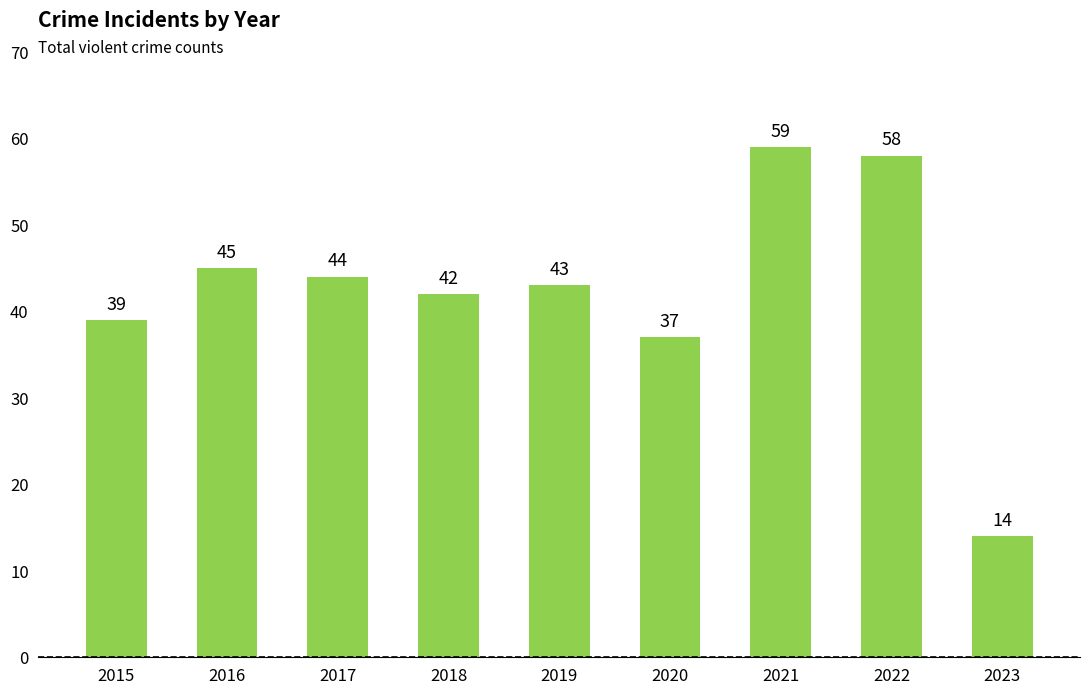

Rank the categories by value from highest to lowest.

2021, 2022, 2016, 2017, 2019, 2018, 2015, 2020, 2023